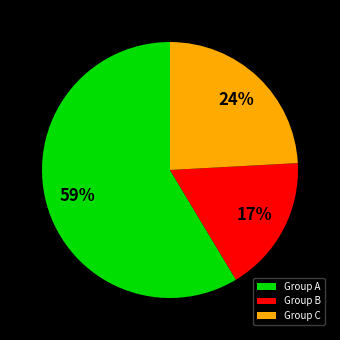

How many slices are in this pie chart?

3